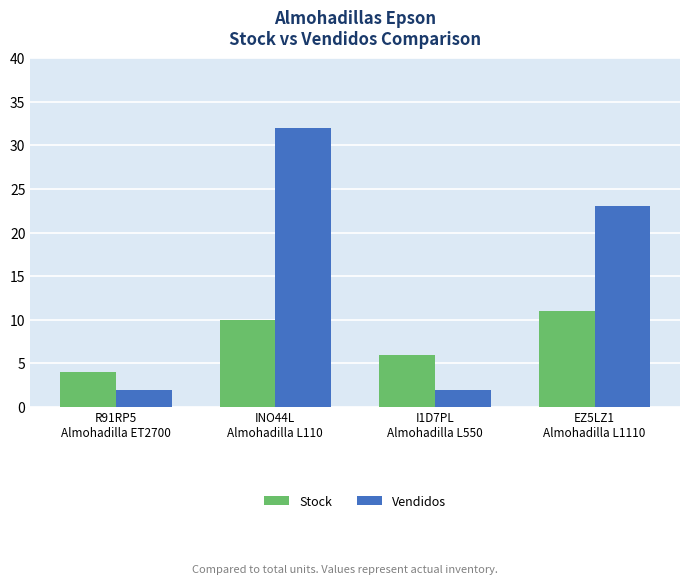

At which category is the sum across all series the highest?

INO44L
Almohadilla L110